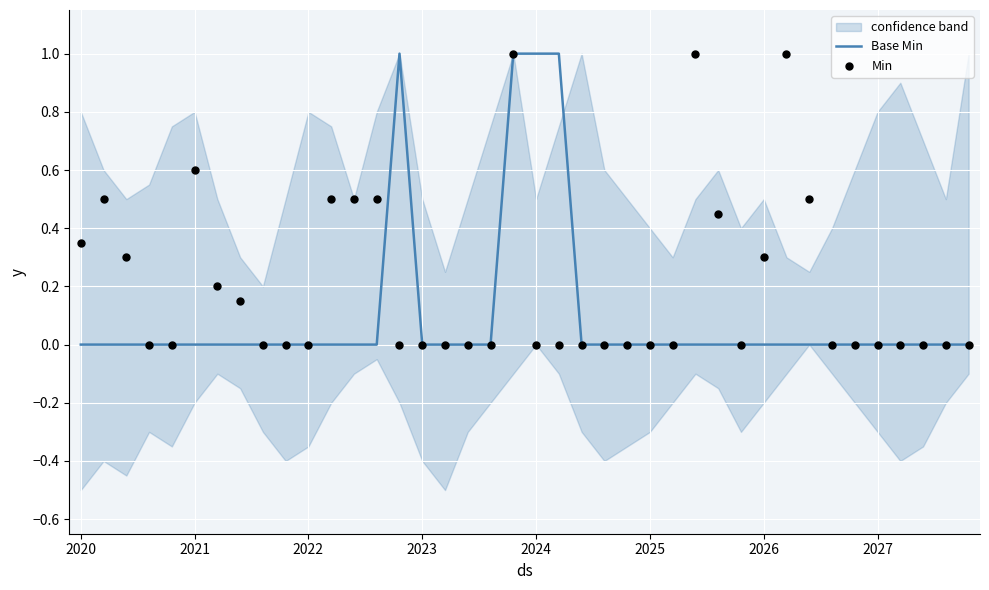

At how many categories does at least one series exceed 0?

18